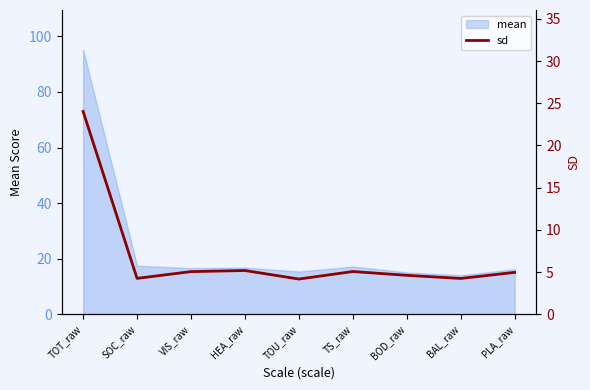

At which category does the chart reach its minimum across all series?

TOU_raw